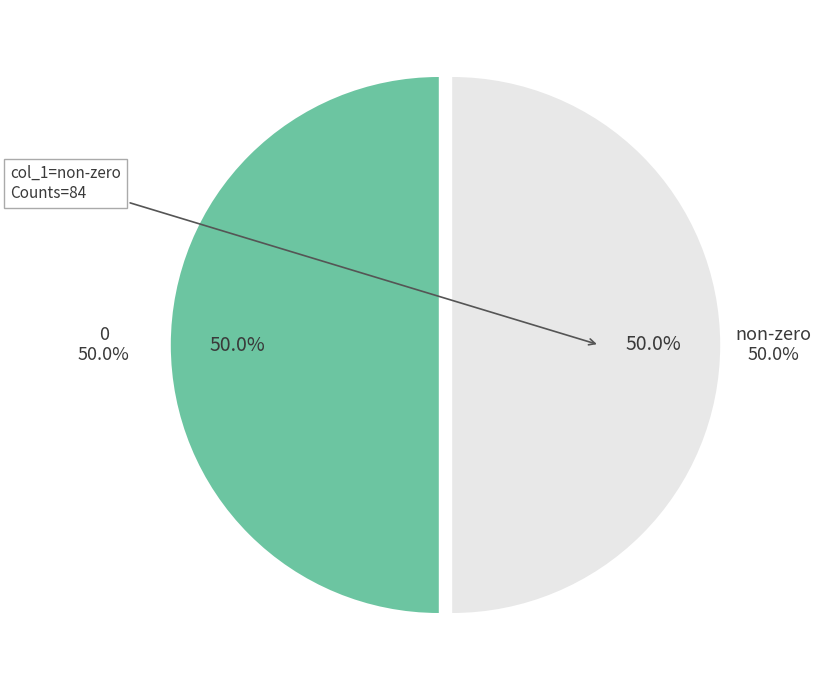

Do 2 and 0 together represent more than half of the pie?

No